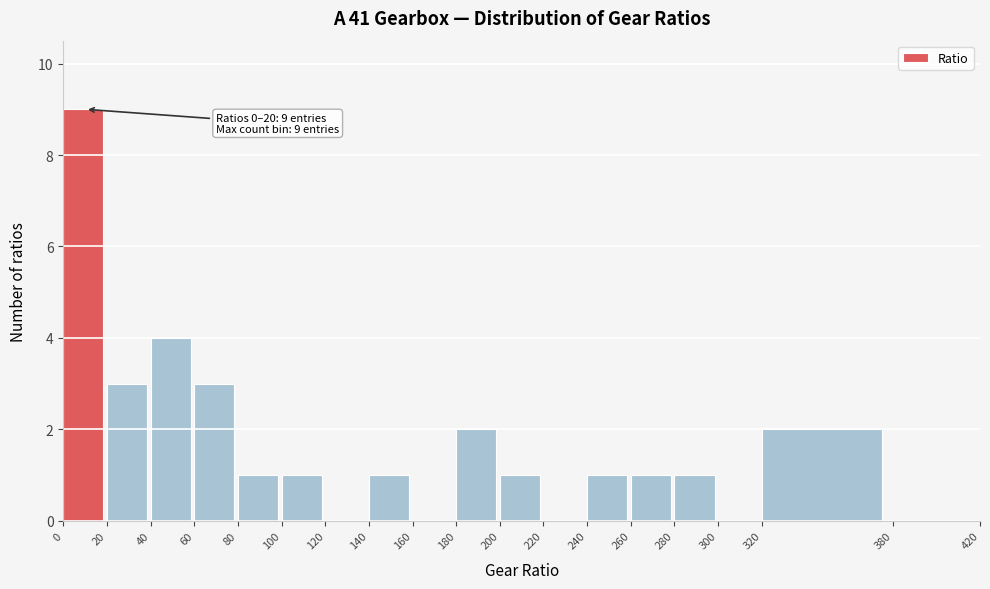

Over which range of the x-axis is the bar tallest?

0 to 20